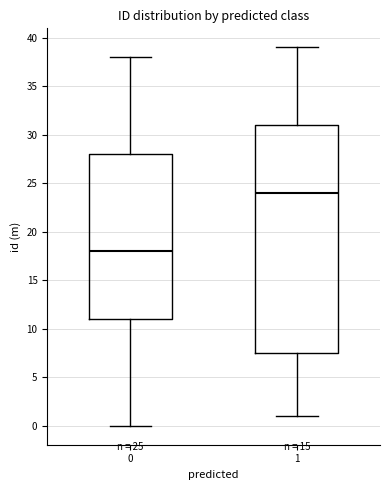

Comparing the boxes themselves (not the whiskers), which one is the tallest?

1